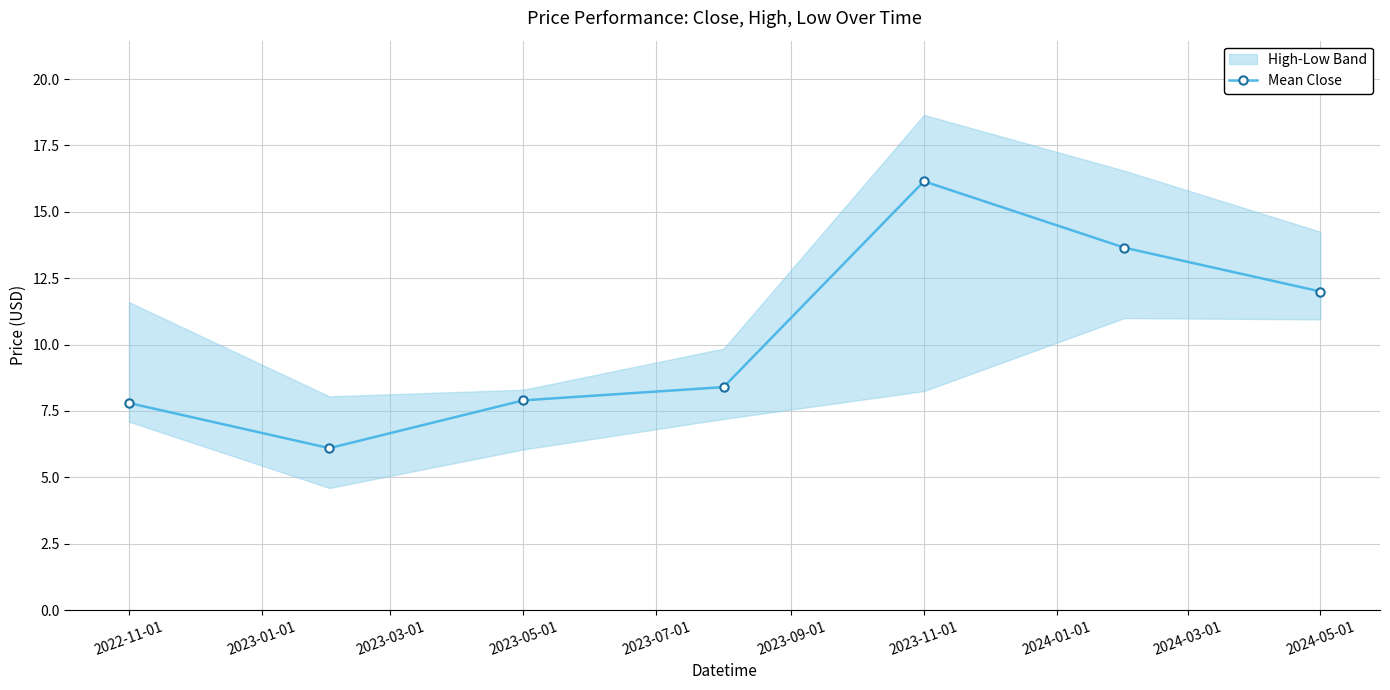

True or false: Mean Close has more than 0 interior local peaks.

True